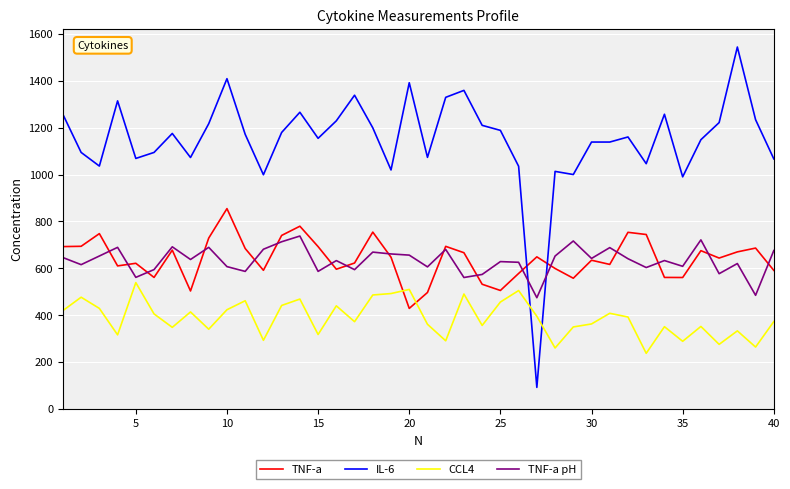

What is the average value of the CCL4 series?

387.4